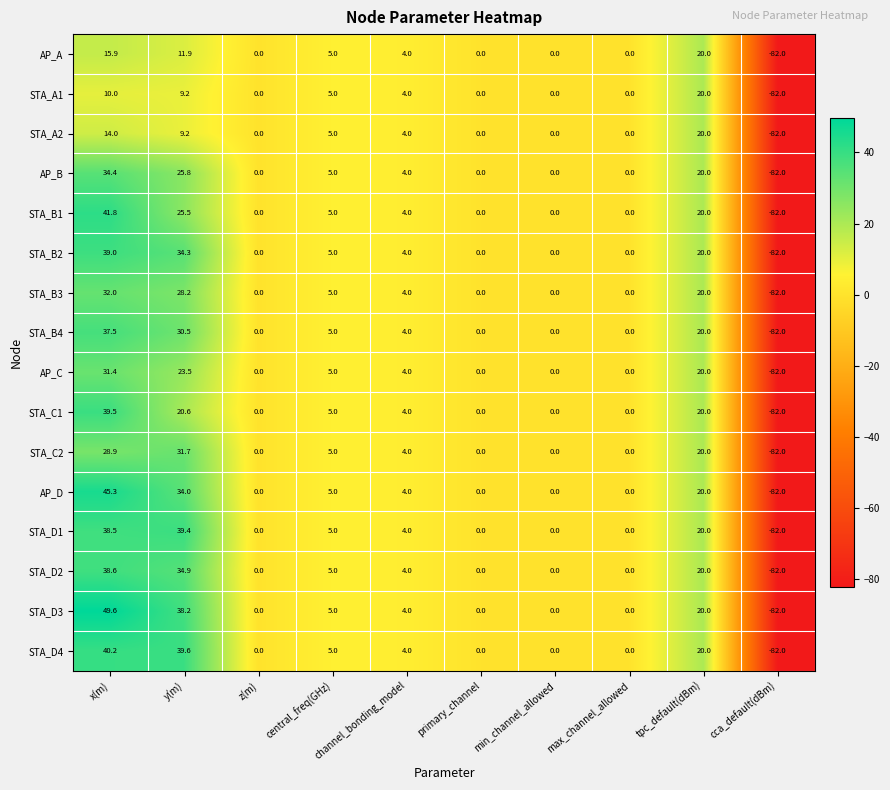

How many categories are shown in the chart?

10